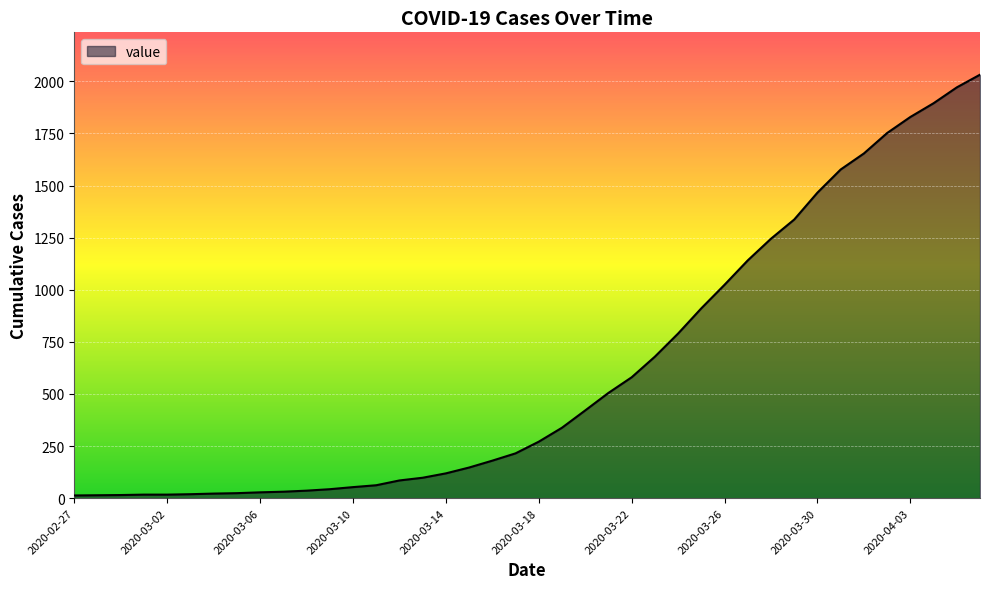

What is the difference between the maximum and minimum values?

2019